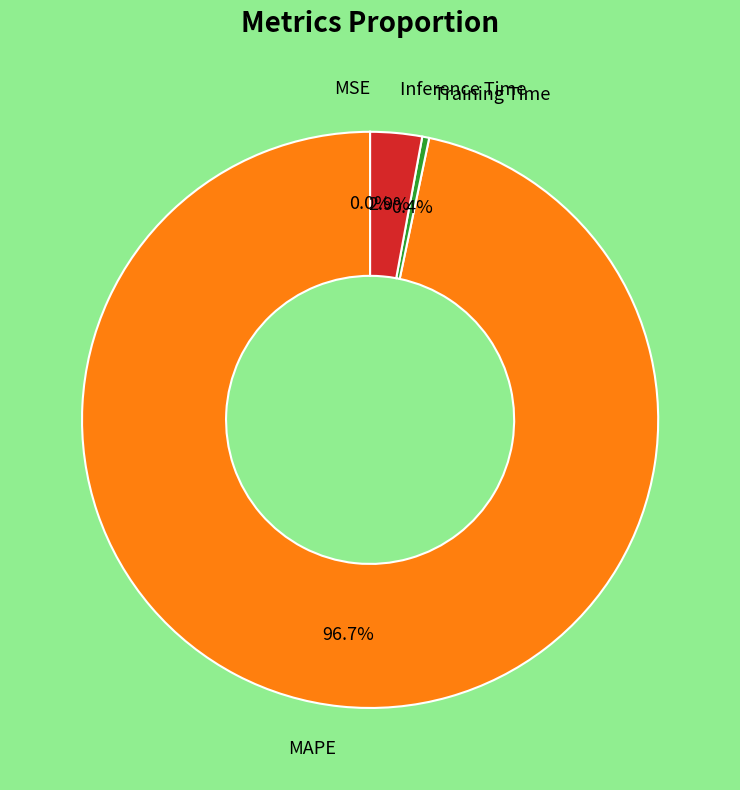

Is it true that Training Time is 0% of the pie?

True